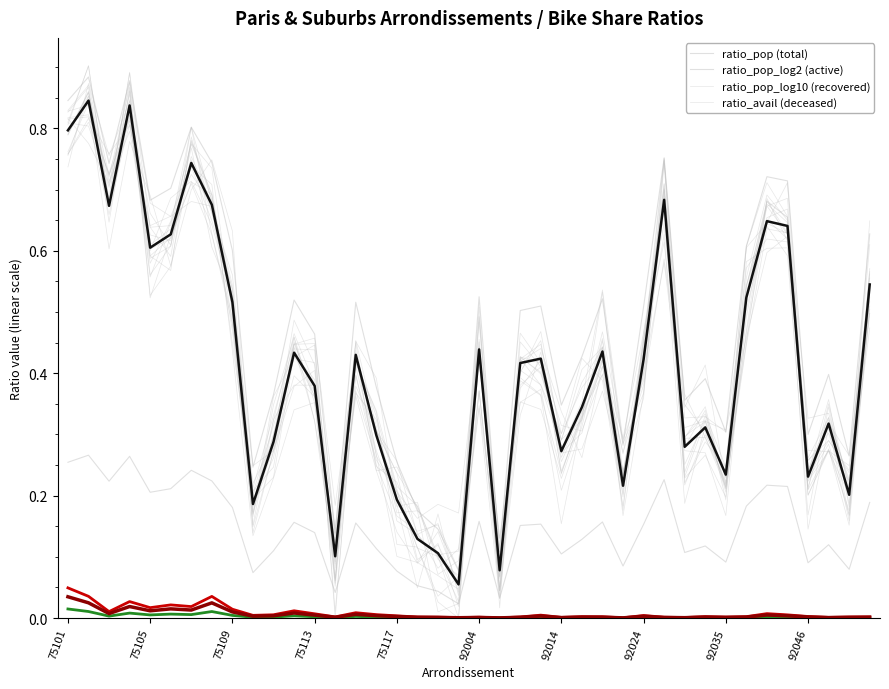

What is the maximum value shown in the chart?

0.9